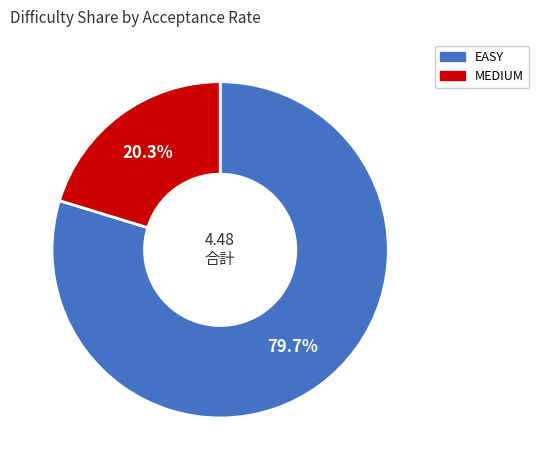

Is there any slice that represents more than half of the pie?

Yes